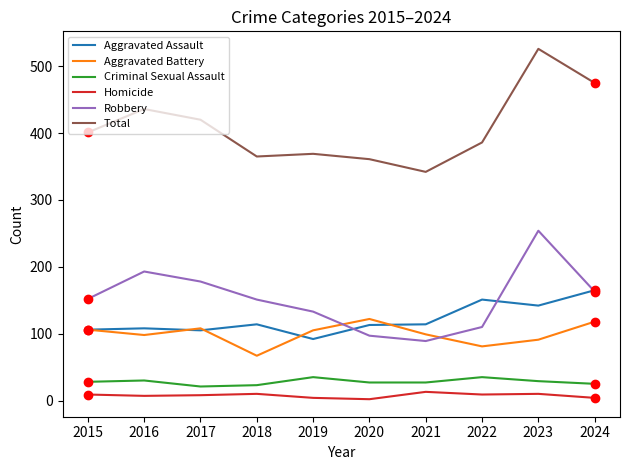

Which series has the largest total across all categories?

Total